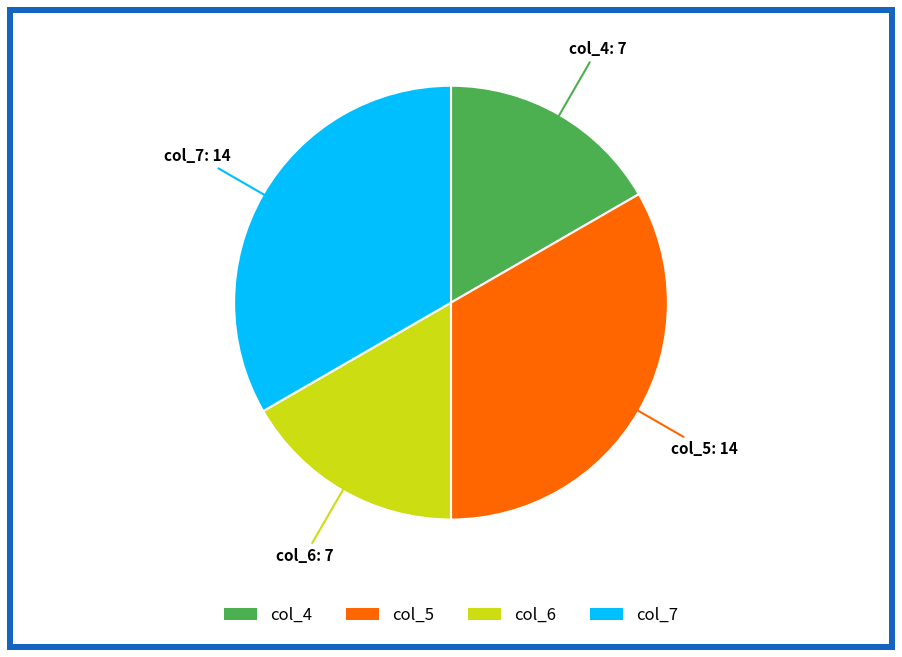

Between col_5 and col_6, which is larger?

col_5